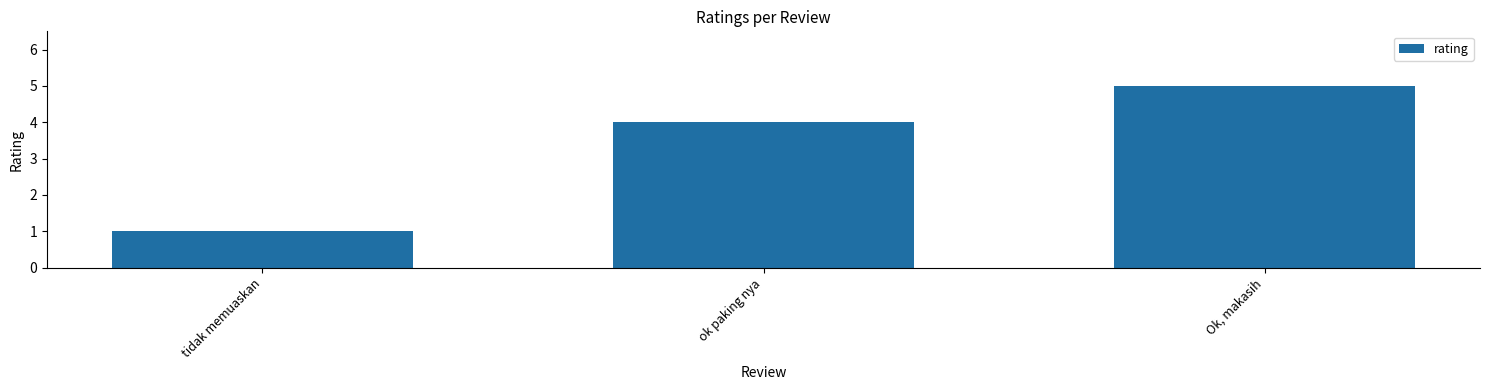

The value at ok paking nya is 4. True or false?

True